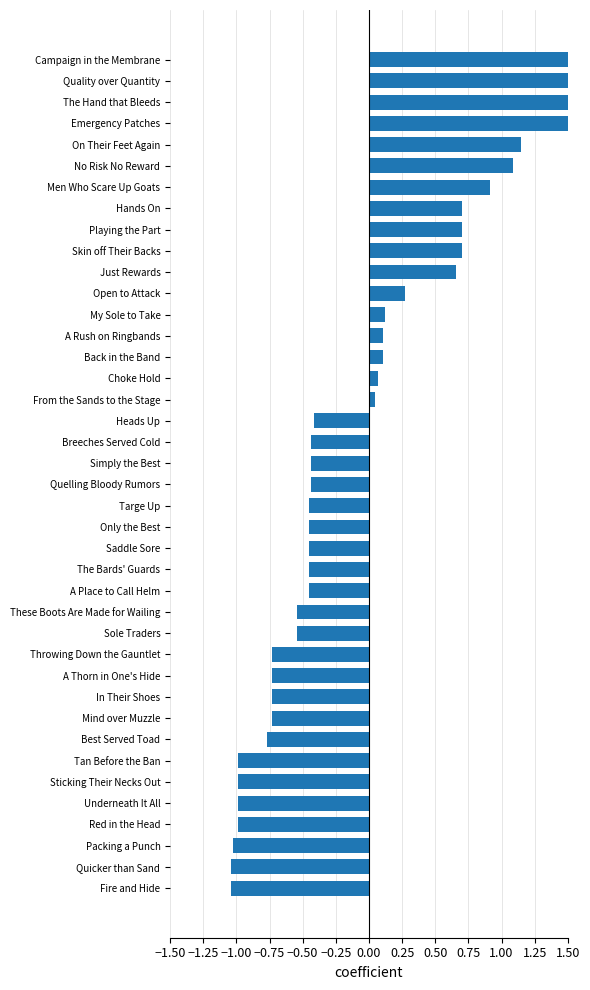

Are the bars grouped side by side (vs. stacked)?

No